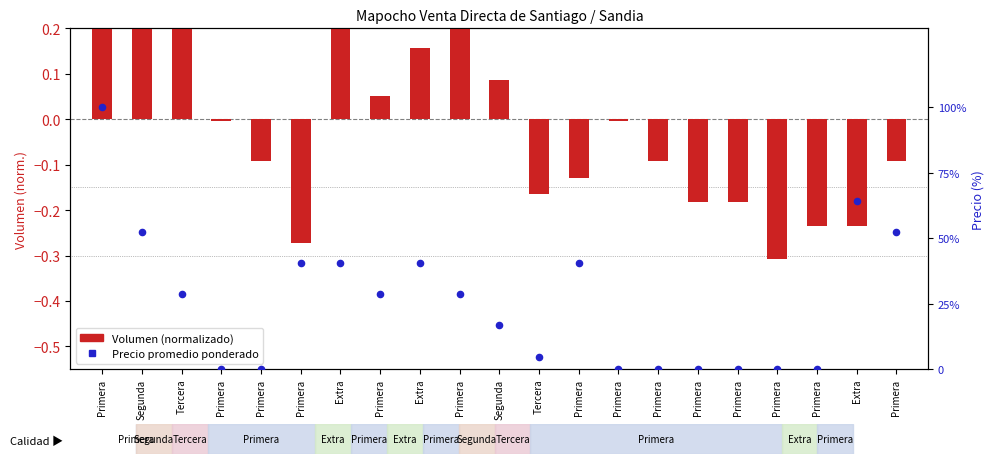

At how many categories does at least one series exceed 71?

1